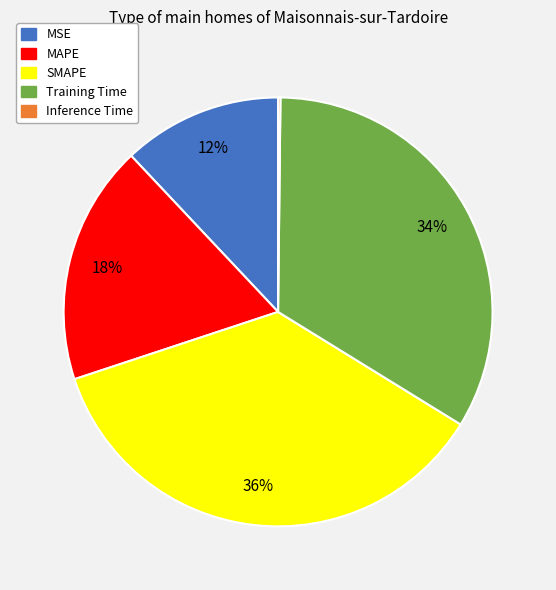

What is the ratio of the value at SMAPE to the value at MAPE?

2.0